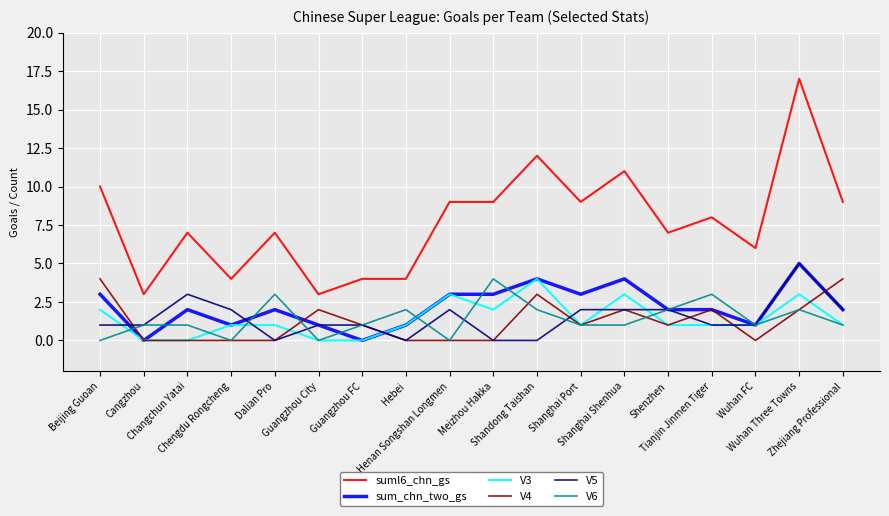

What is the total value across all series at Beijing Guoan?

20